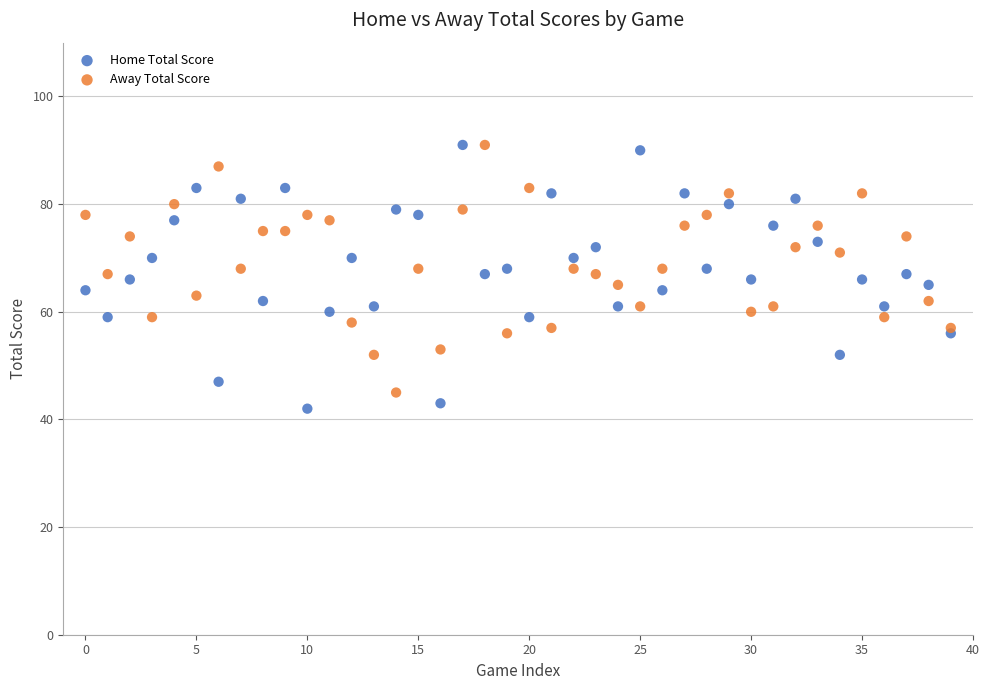

What are all the series names shown in the legend?

Home Total Score, Away Total Score